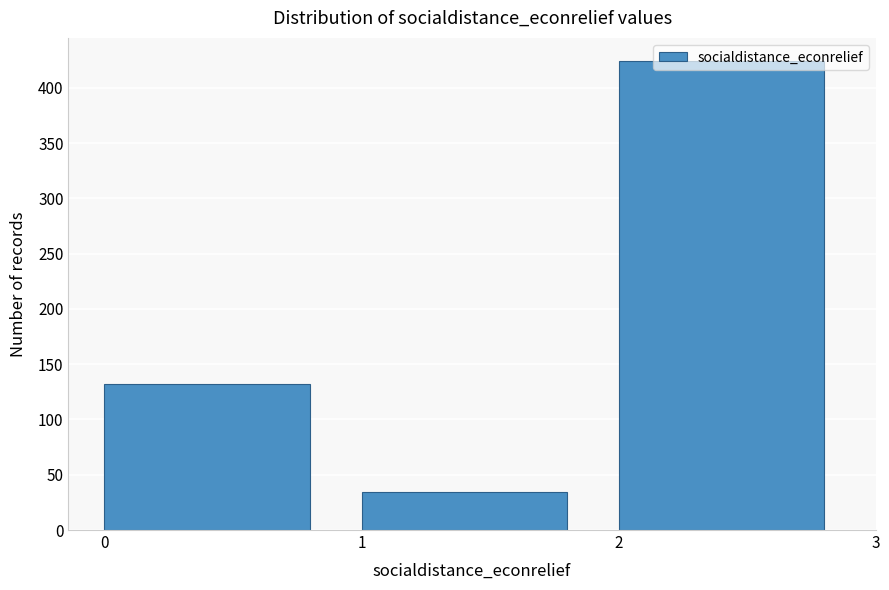

What is the ratio of the value at 2 to the value at 0?

3.2